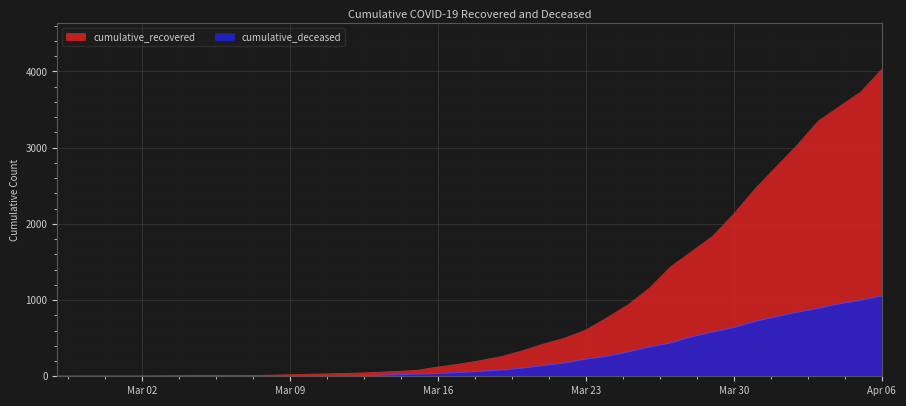

Rank the categories by cumulative_recovered value from lowest to highest.

2020-02-27, 2020-02-28, 2020-02-29, 2020-03-01, 2020-03-02, 2020-03-03, 2020-03-04, 2020-03-05, 2020-03-06, 2020-03-07, 2020-03-08, 2020-03-09, 2020-03-10, 2020-03-11, 2020-03-12, 2020-03-13, 2020-03-14, 2020-03-15, 2020-03-16, 2020-03-17, 2020-03-18, 2020-03-19, 2020-03-20, 2020-03-21, 2020-03-22, 2020-03-23, 2020-03-24, 2020-03-25, 2020-03-26, 2020-03-27, 2020-03-28, 2020-03-29, 2020-03-30, 2020-03-31, 2020-04-01, 2020-04-02, 2020-04-03, 2020-04-04, 2020-04-05, 2020-04-06